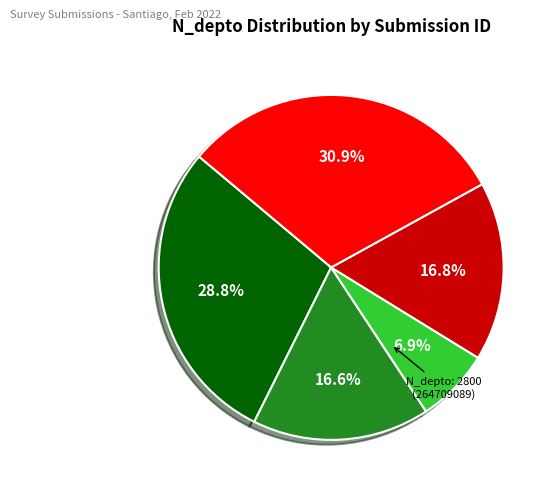

Is there any slice that represents more than half of the pie?

No